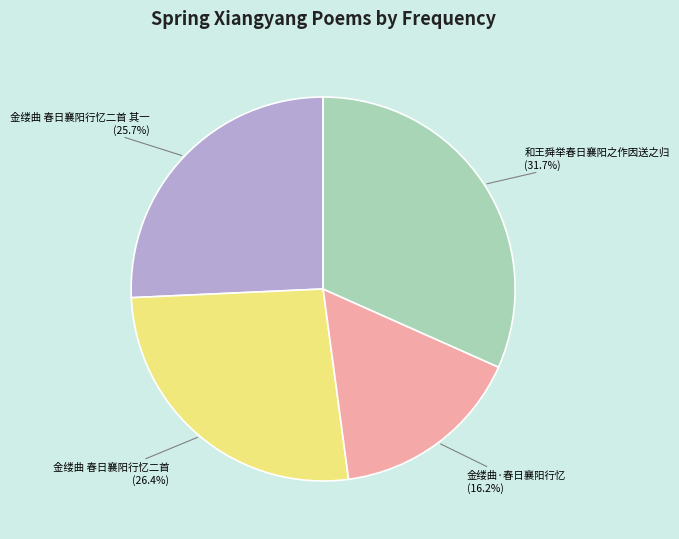

How many slices are in this pie chart?

4